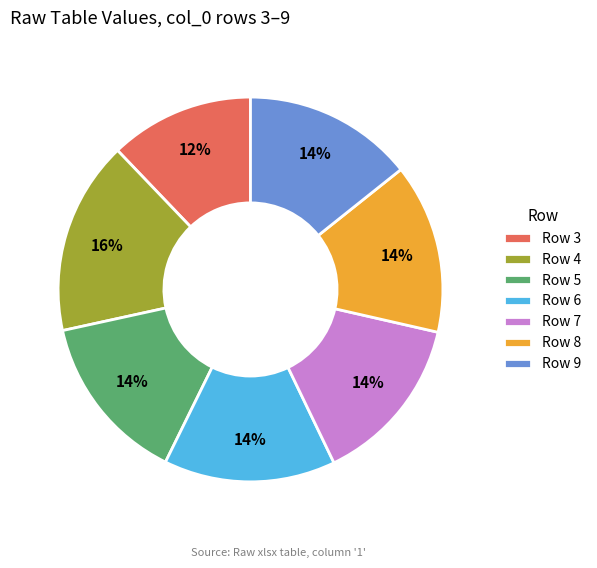

Is there a majority slice in this chart?

No